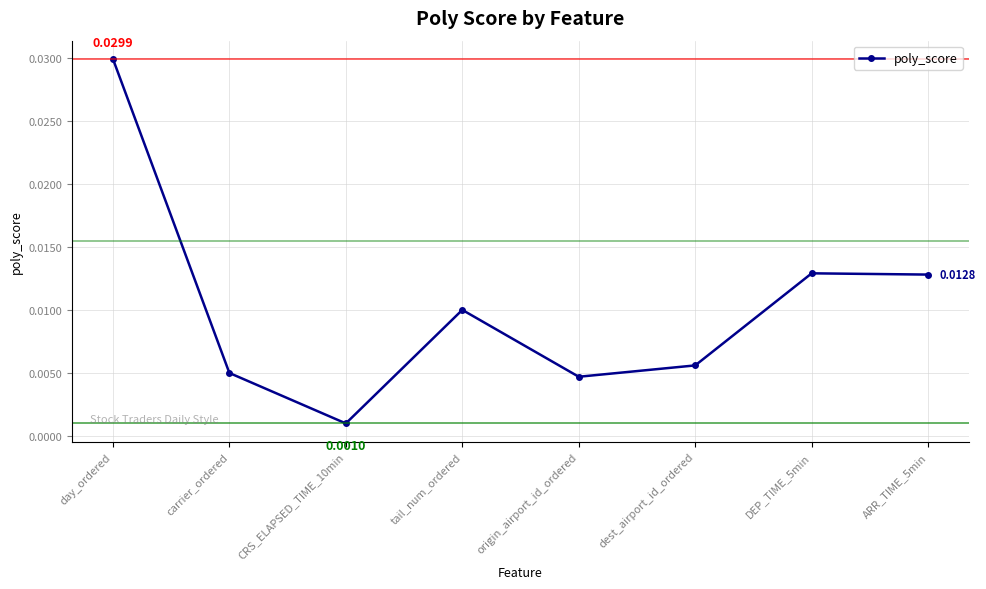

Where is the first local maximum?

tail_num_ordered